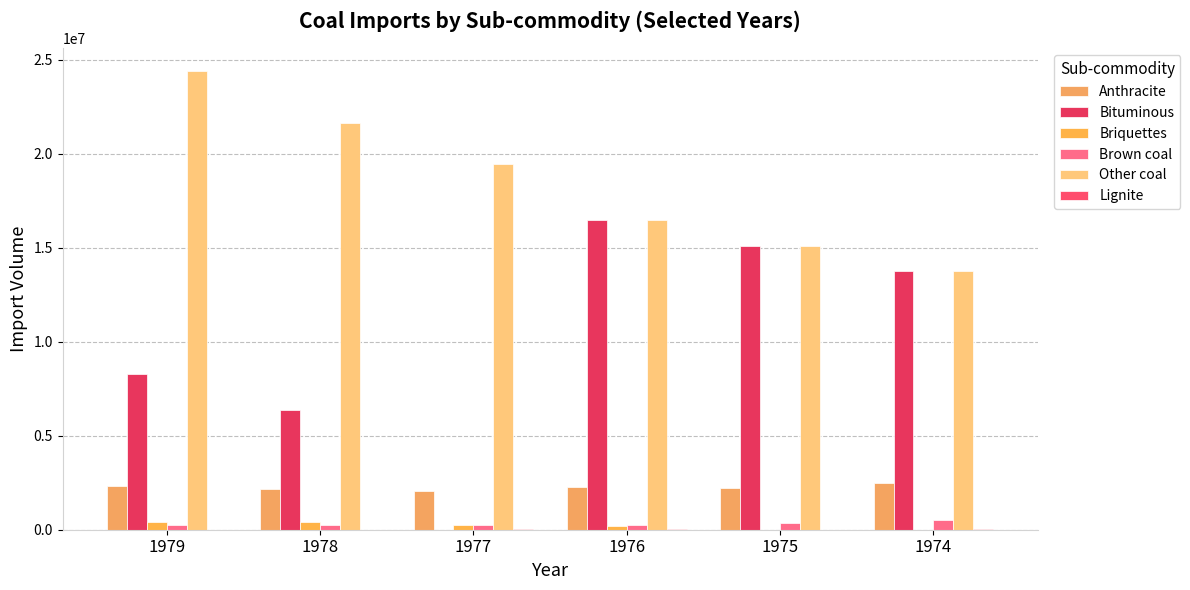

Which series changed the most between 1979 and 1976?

Bituminous